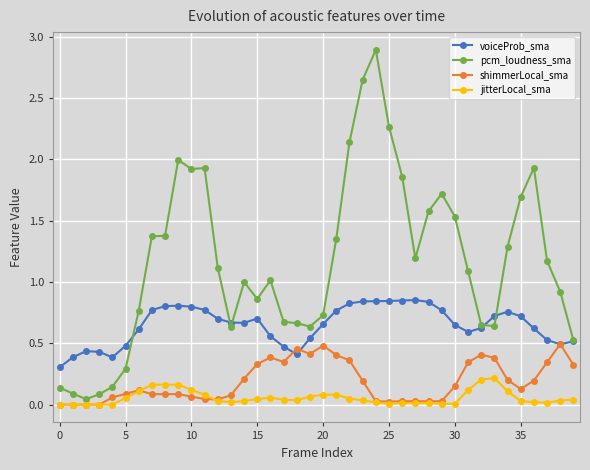

What are all the series names shown in the legend?

voiceProb_sma, pcm_loudness_sma, shimmerLocal_sma, jitterLocal_sma